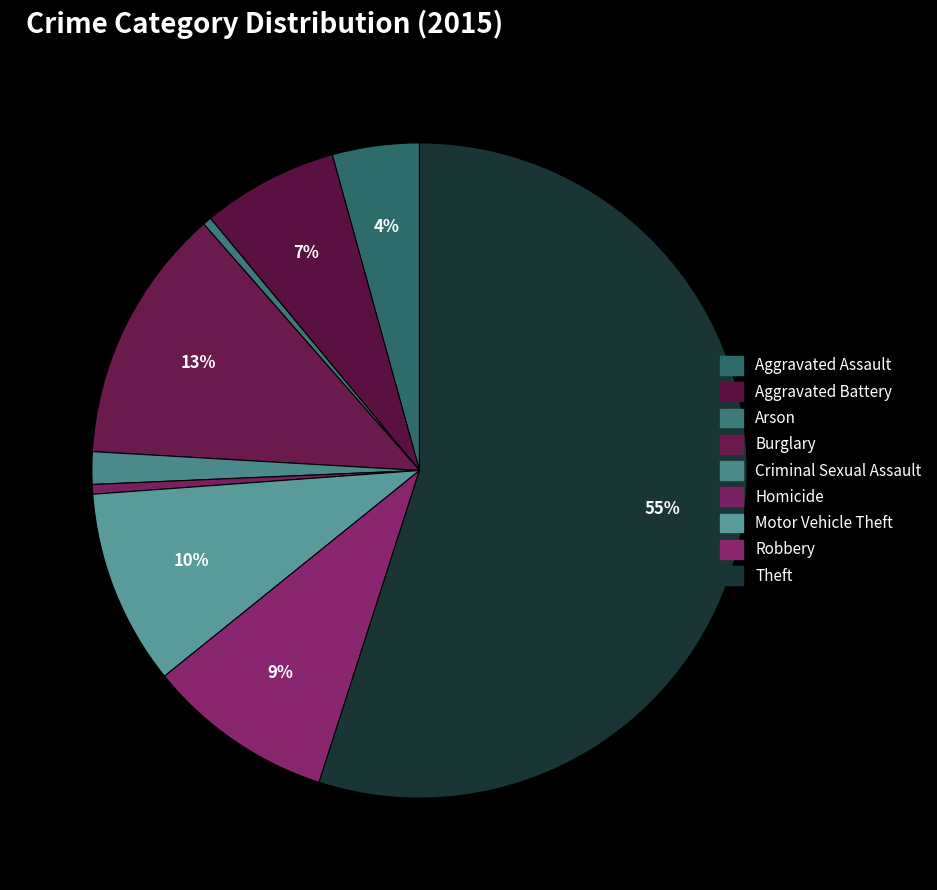

Is the sum of Motor Vehicle Theft and Theft greater than half?

Yes